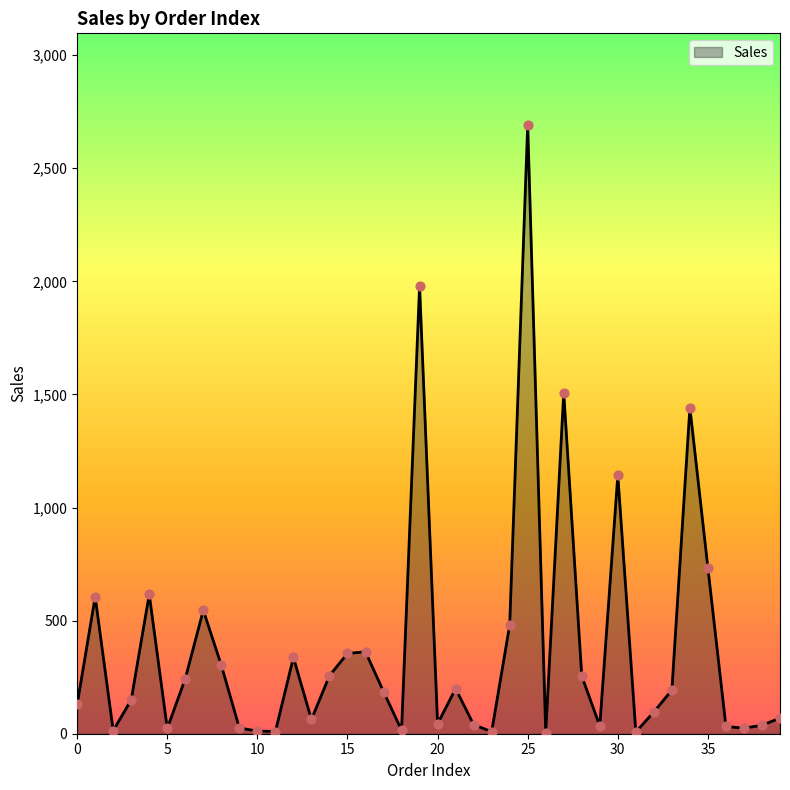

What is the greatest value displayed?

2692.3